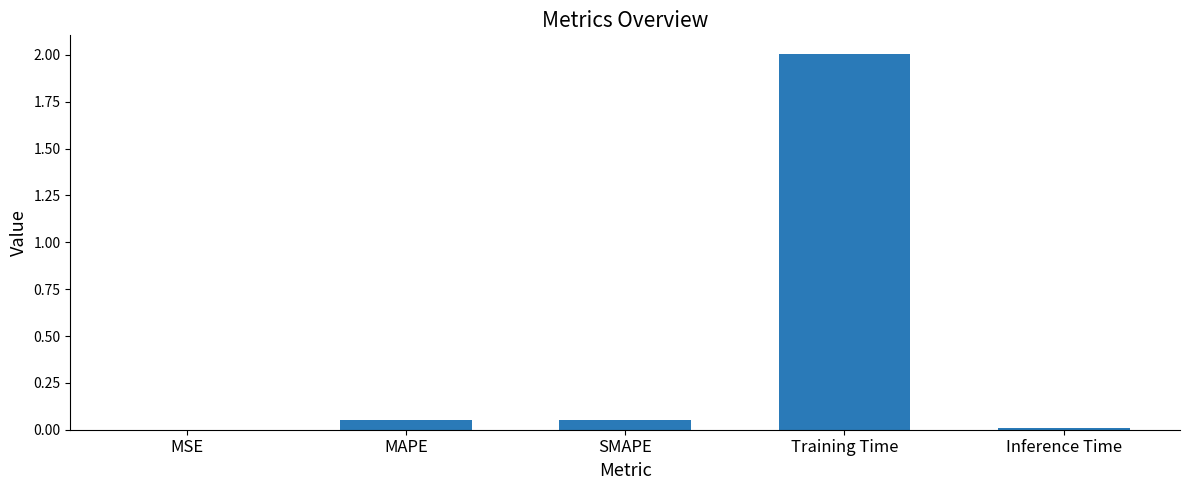

What is the greatest value displayed?

2.0